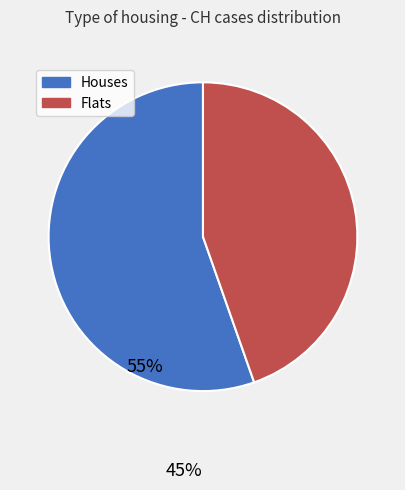

Is there any slice that represents more than half of the pie?

Yes